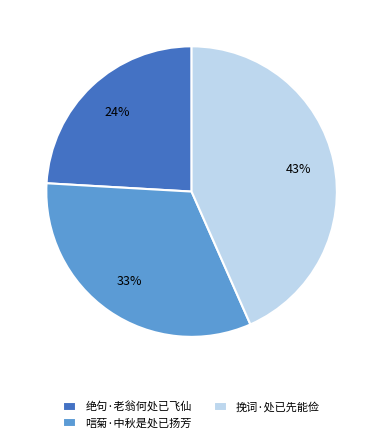

Which has a higher value, 唁菊·中秋是处已扬芳 or 挽词·处已先能俭?

挽词·处已先能俭